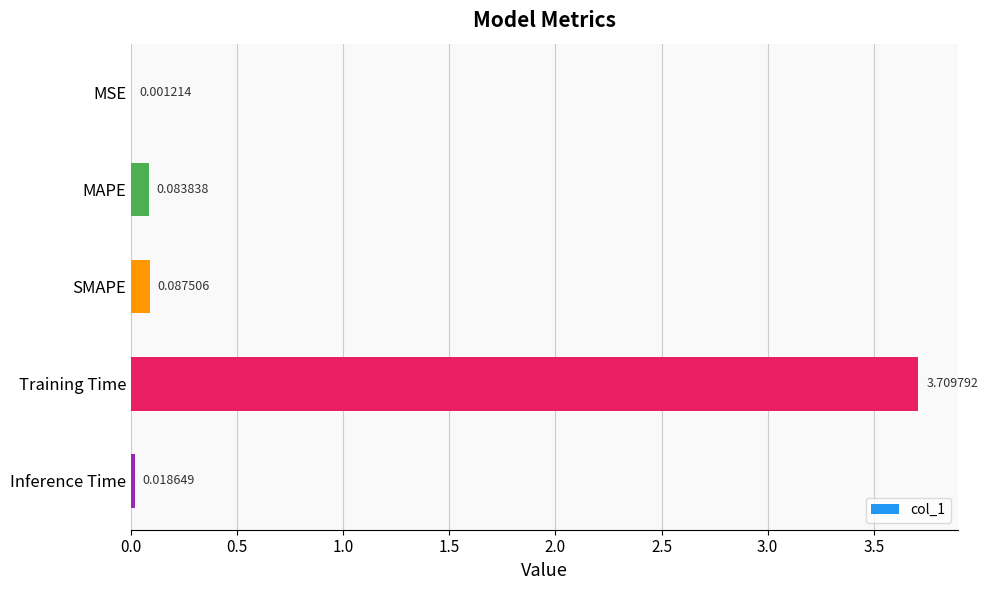

Which label corresponds to the largest value in the chart?

Training Time